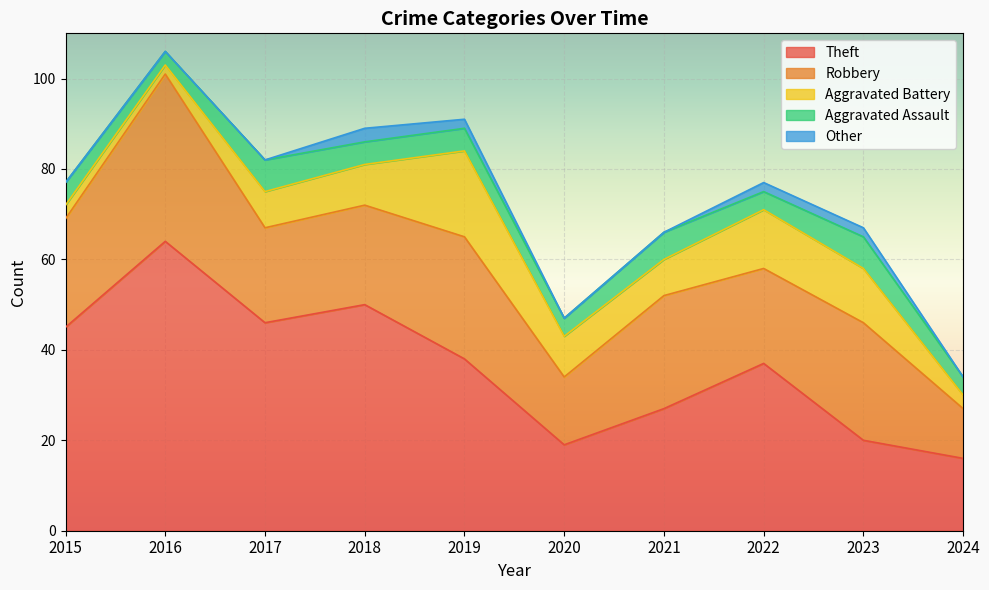

Reading left to right, transcribe all the data shown in this chart.

Theft: 45	64	46	50	38	19	27	37	20	16
Robbery: 24	37	21	22	27	15	25	21	26	11
Aggravated Battery: 3	2	8	9	19	9	8	13	12	3
Aggravated Assault: 5	3	7	5	5	4	6	4	7	4
Other: 0	0	0	3	2	0	0	2	2	0